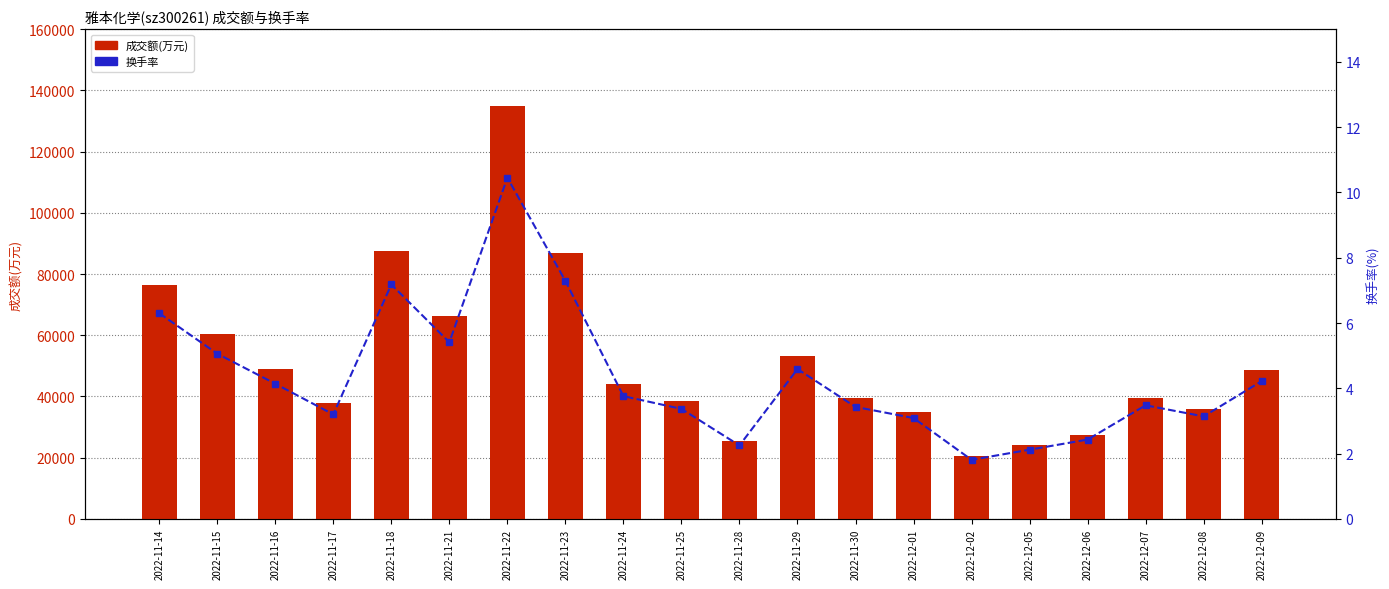

Reading left to right, list all the values displayed in this chart.

成交额(万元): 2022-11-14=76519.0	2022-11-15=60510.0	2022-11-16=48977.0	2022-11-17=37713.0	2022-11-18=87442.0	2022-11-21=66296.0	2022-11-22=134791.0	2022-11-23=86855.0	2022-11-24=44191.0	2022-11-25=38466.0	2022-11-28=25467.0	2022-11-29=53231.0	2022-11-30=39655.0	2022-12-01=34904.0	2022-12-02=20464.0	2022-12-05=24074.0	2022-12-06=27272.0	2022-12-07=39421.0	2022-12-08=35930.0	2022-12-09=48644.0
换手率: 2022-11-14=6.3	2022-11-15=5.1	2022-11-16=4.1	2022-11-17=3.2	2022-11-18=7.2	2022-11-21=5.4	2022-11-22=10.4	2022-11-23=7.3	2022-11-24=3.8	2022-11-25=3.4	2022-11-28=2.2	2022-11-29=4.6	2022-11-30=3.4	2022-12-01=3.1	2022-12-02=1.8	2022-12-05=2.1	2022-12-06=2.4	2022-12-07=3.5	2022-12-08=3.1	2022-12-09=4.2